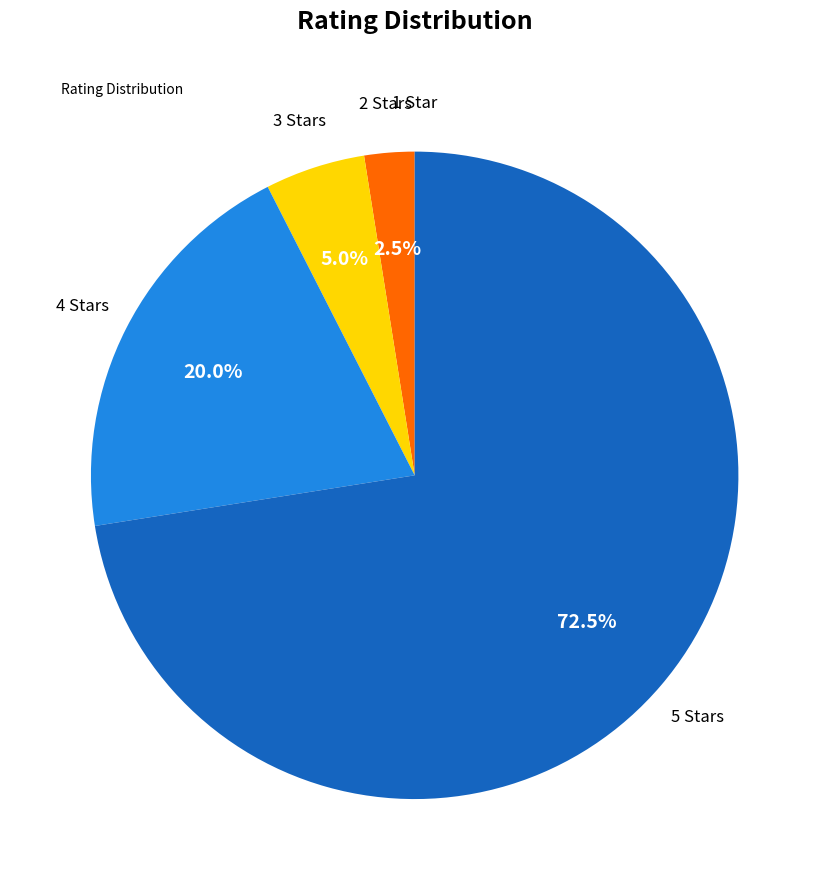

Is there a majority slice in this chart?

Yes